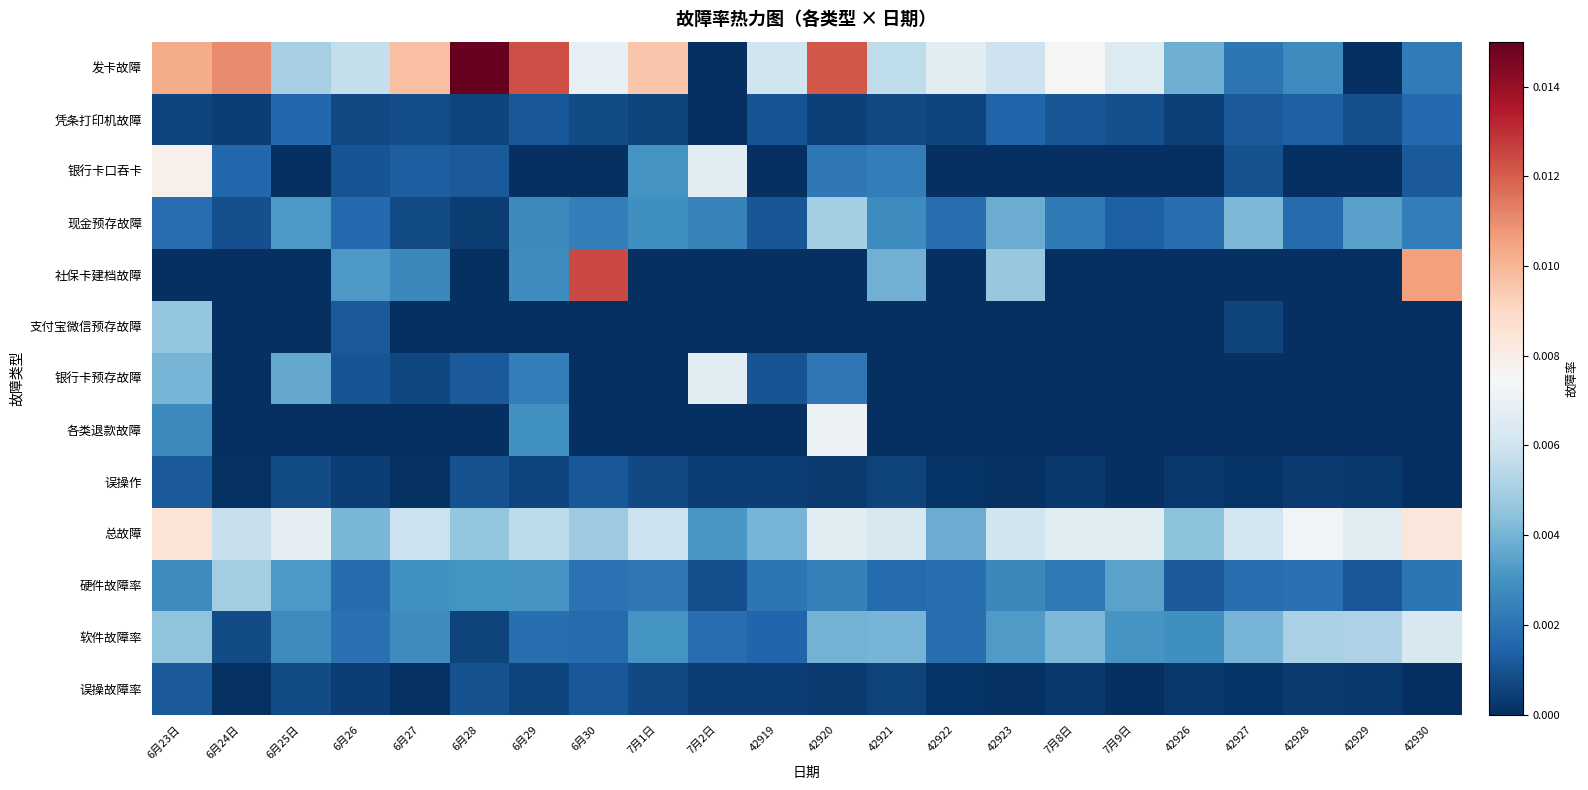

Which has a higher value, 6月29 or 6月28?

6月28